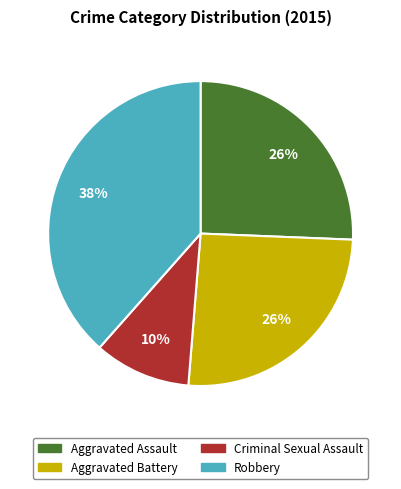

Do Aggravated Assault and Criminal Sexual Assault together represent more than half of the pie?

No